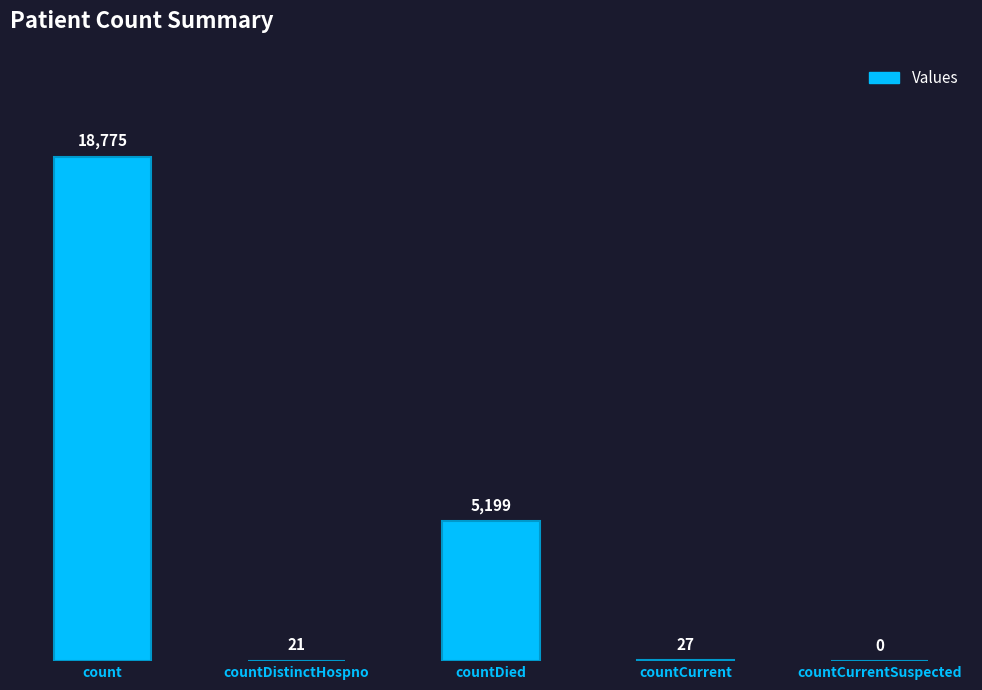

How many data points does each series have?

5